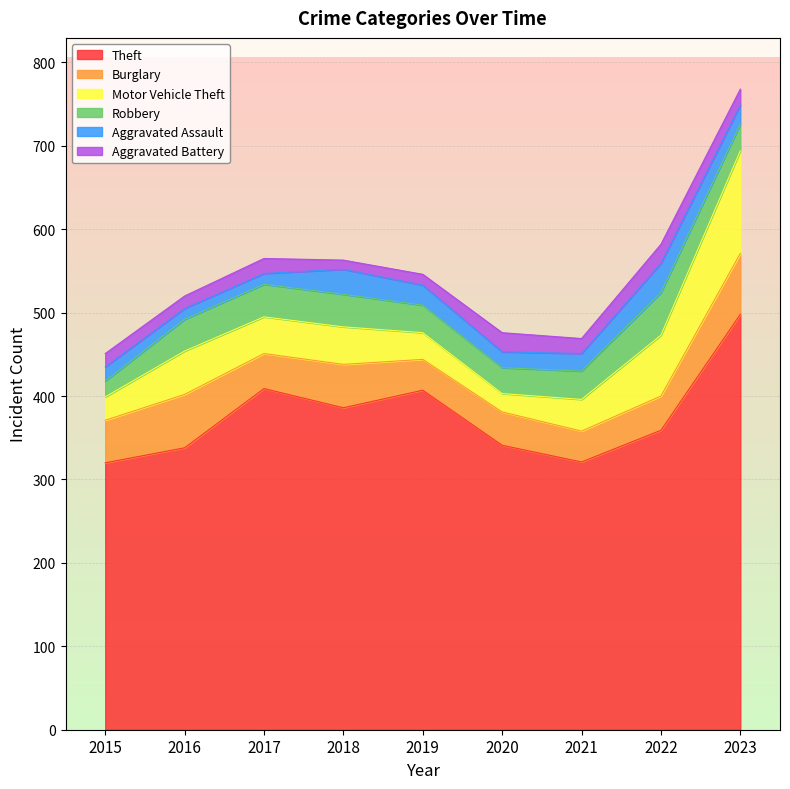

Which series has the largest total across all categories?

Theft